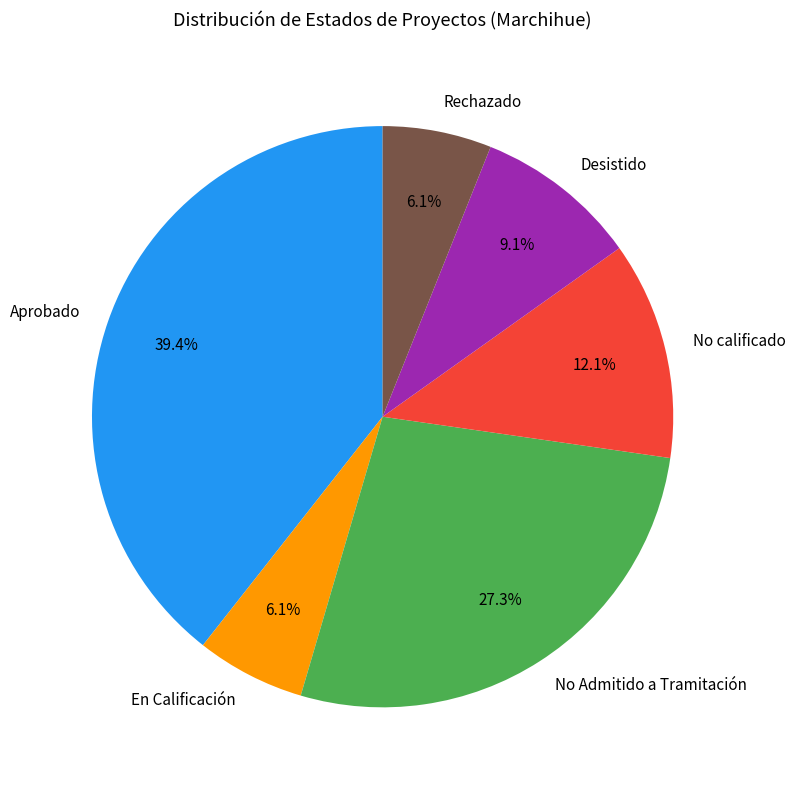

What percentage do Rechazado and No calificado together represent?

18.2%